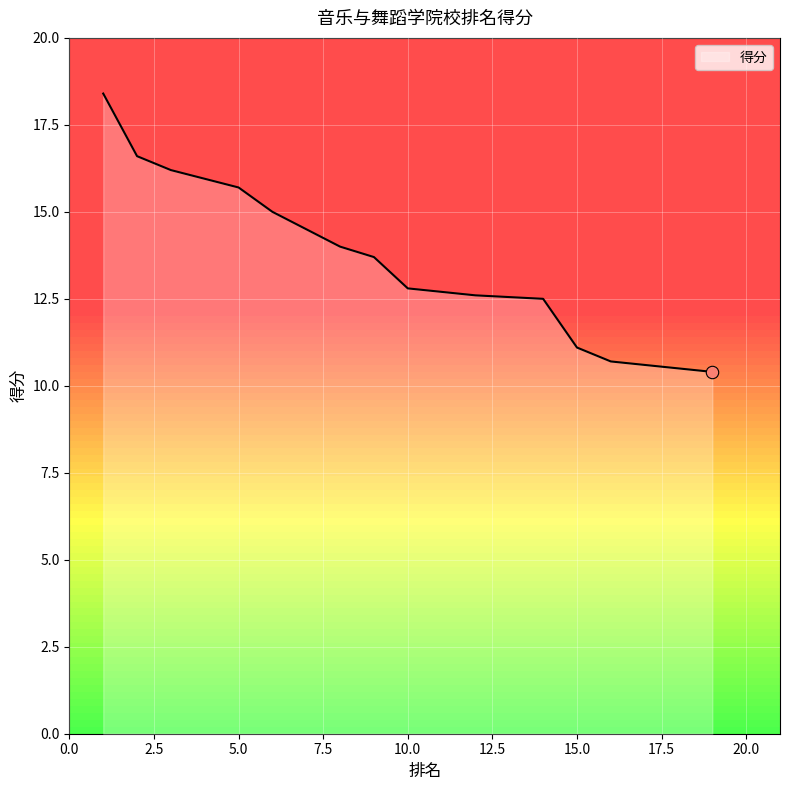

What is the change in value from 3 to 12?

-3.6